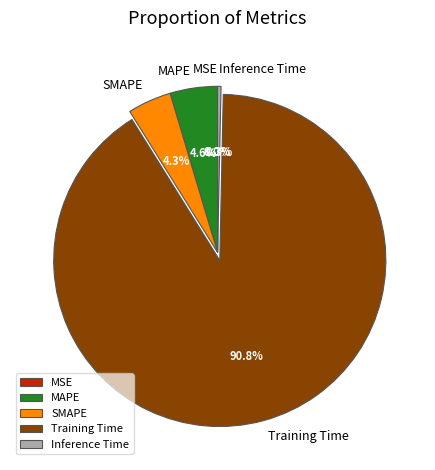

Is the sum of MAPE and Inference Time greater than half?

No